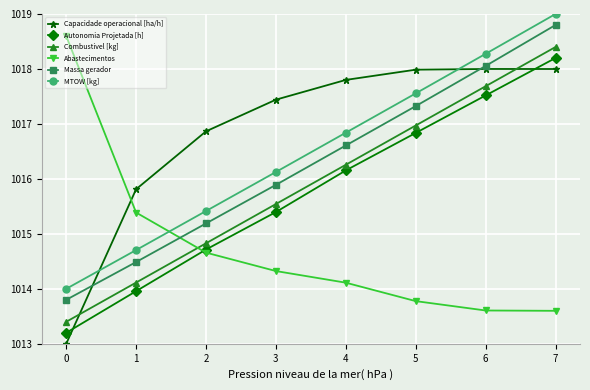

True or false: MTOW [kg] has a value of 1018.3 at 6.

True